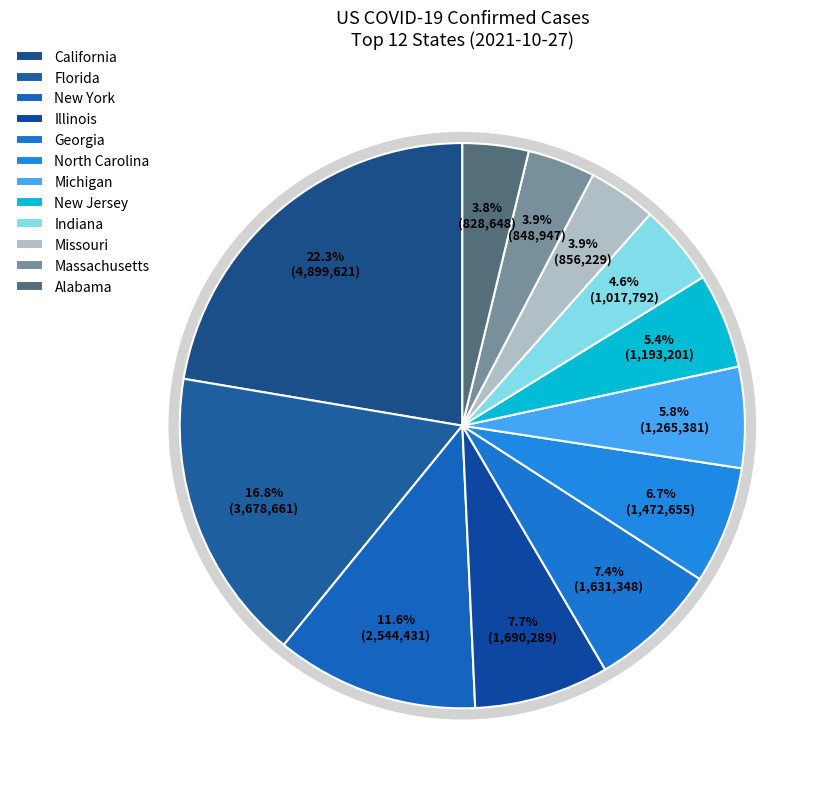

Which has a higher value, California or Florida?

California